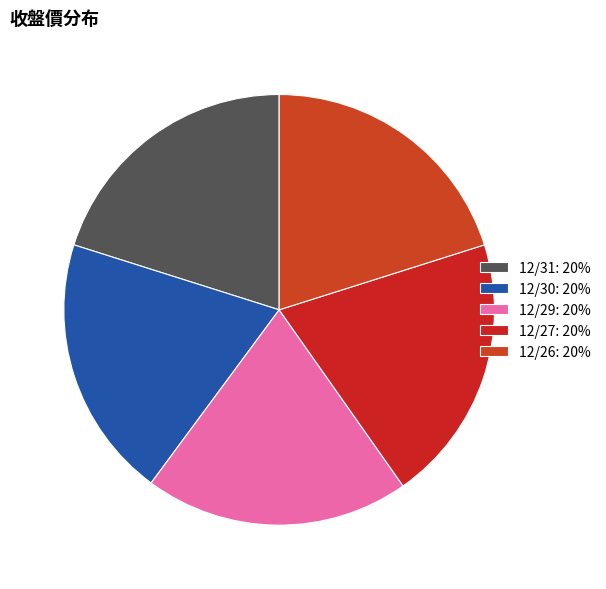

Count the number of slices in the pie.

5